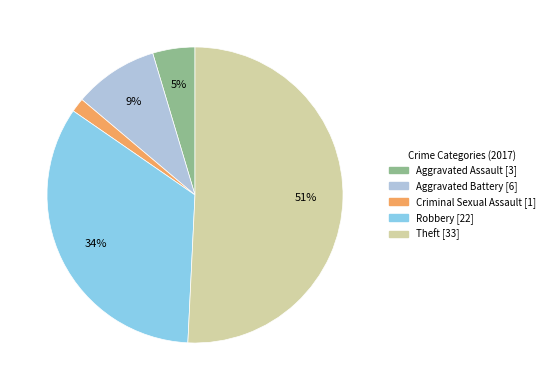

To the nearest percent, what is the difference between the largest and smallest slice percentages?

49%